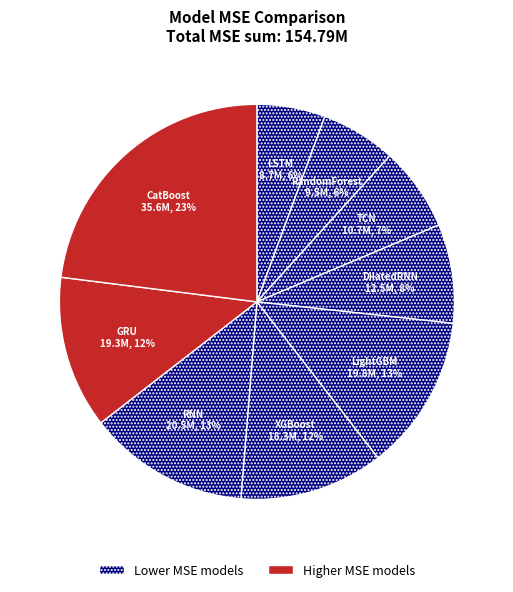

Between TCN and RNN, which is larger?

RNN